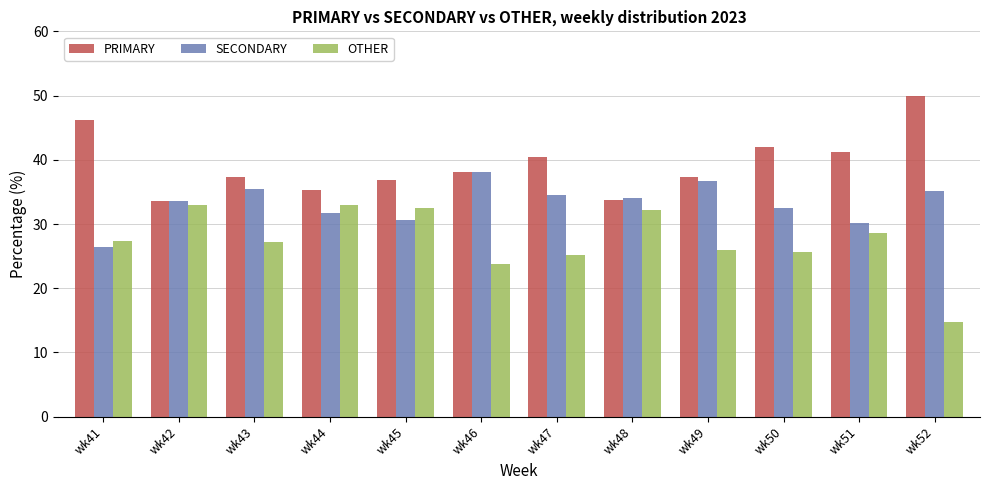

How many groups of bars are there?

12